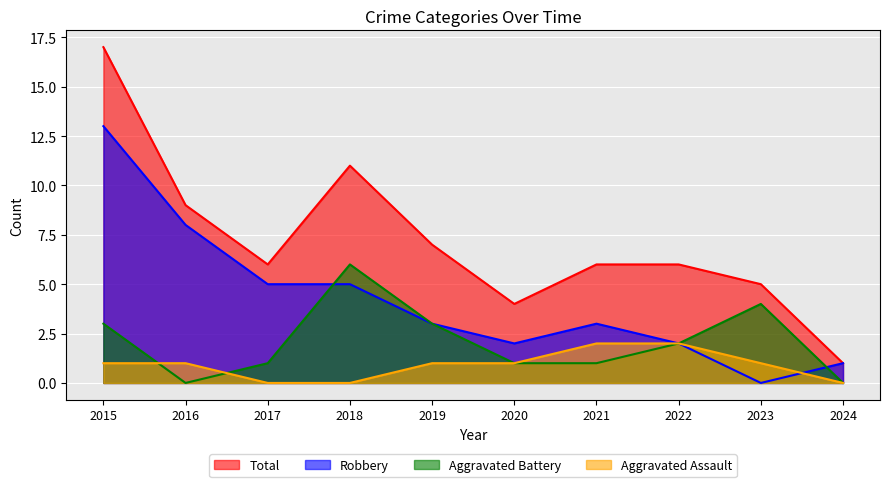

Is it true that Aggravated Battery equals 0 at 2024?

True